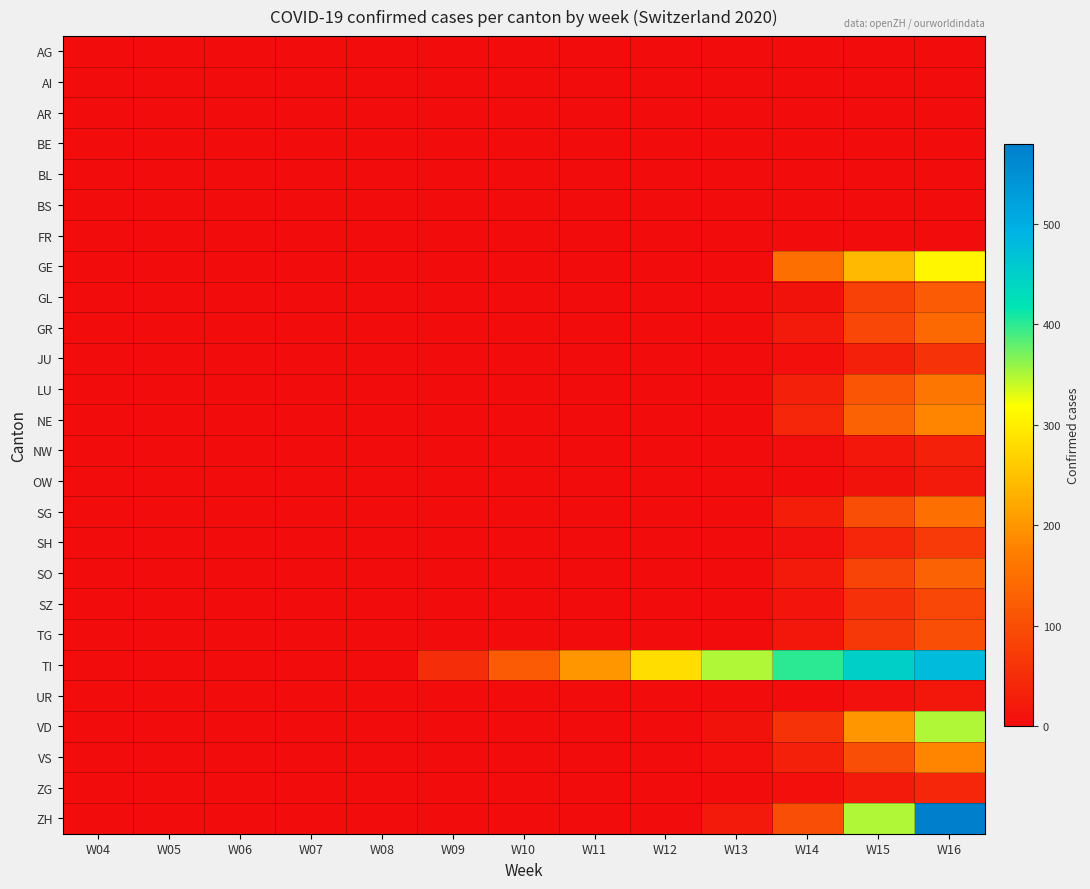

Reading left to right, extract all data points from this chart.

AG: W04=0	W05=0	W06=0	W07=0	W08=0	W09=0	W10=0	W11=0	W12=0	W13=0	W14=0	W15=0	W16=0
AI: W04=0	W05=0	W06=0	W07=0	W08=0	W09=0	W10=0	W11=0	W12=0	W13=0	W14=0	W15=0	W16=0
AR: W04=0	W05=0	W06=0	W07=0	W08=0	W09=0	W10=0	W11=0	W12=0	W13=0	W14=0	W15=0	W16=0
BE: W04=0	W05=0	W06=0	W07=0	W08=0	W09=0	W10=0	W11=0	W12=0	W13=0	W14=0	W15=0	W16=0
BL: W04=0	W05=0	W06=0	W07=0	W08=0	W09=0	W10=0	W11=0	W12=0	W13=0	W14=0	W15=0	W16=0
BS: W04=0	W05=0	W06=0	W07=0	W08=0	W09=0	W10=0	W11=0	W12=0	W13=0	W14=0	W15=0	W16=0
FR: W04=0	W05=0	W06=0	W07=0	W08=0	W09=0	W10=0	W11=0	W12=0	W13=0	W14=0	W15=0	W16=0
GE: W04=0	W05=0	W06=0	W07=0	W08=0	W09=0	W10=0	W11=0	W12=0	W13=0	W14=150	W15=240	W16=310
GL: W04=0	W05=0	W06=0	W07=0	W08=0	W09=0	W10=0	W11=0	W12=0	W13=0	W14=10	W15=80	W16=120
GR: W04=0	W05=0	W06=0	W07=0	W08=0	W09=0	W10=0	W11=0	W12=0	W13=0	W14=20	W15=90	W16=140
JU: W04=0	W05=0	W06=0	W07=0	W08=0	W09=0	W10=0	W11=0	W12=0	W13=0	W14=5	W15=30	W16=60
LU: W04=0	W05=0	W06=0	W07=0	W08=0	W09=0	W10=0	W11=0	W12=0	W13=0	W14=30	W15=110	W16=160
NE: W04=0	W05=0	W06=0	W07=0	W08=0	W09=0	W10=0	W11=0	W12=0	W13=0	W14=40	W15=130	W16=180
NW: W04=0	W05=0	W06=0	W07=0	W08=0	W09=0	W10=0	W11=0	W12=0	W13=0	W14=3	W15=15	W16=30
OW: W04=0	W05=0	W06=0	W07=0	W08=0	W09=0	W10=0	W11=0	W12=0	W13=0	W14=2	W15=10	W16=20
SG: W04=0	W05=0	W06=0	W07=0	W08=0	W09=0	W10=0	W11=0	W12=0	W13=0	W14=25	W15=100	W16=150
SH: W04=0	W05=0	W06=0	W07=0	W08=0	W09=0	W10=0	W11=0	W12=0	W13=0	W14=8	W15=40	W16=70
SO: W04=0	W05=0	W06=0	W07=0	W08=0	W09=0	W10=0	W11=0	W12=0	W13=0	W14=20	W15=85	W16=130
SZ: W04=0	W05=0	W06=0	W07=0	W08=0	W09=0	W10=0	W11=0	W12=0	W13=0	W14=12	W15=55	W16=90
TG: W04=0	W05=0	W06=0	W07=0	W08=0	W09=0	W10=0	W11=0	W12=0	W13=0	W14=15	W15=65	W16=100
TI: W04=0	W05=0	W06=0	W07=0	W08=0	W09=50	W10=120	W11=200	W12=280	W13=350	W14=400	W15=450	W16=480
UR: W04=0	W05=0	W06=0	W07=0	W08=0	W09=0	W10=0	W11=0	W12=0	W13=0	W14=2	W15=8	W16=15
VD: W04=0	W05=0	W06=0	W07=0	W08=0	W09=0	W10=0	W11=0	W12=0	W13=10	W14=60	W15=200	W16=350
VS: W04=0	W05=0	W06=0	W07=0	W08=0	W09=0	W10=0	W11=0	W12=0	W13=5	W14=30	W15=100	W16=180
ZG: W04=0	W05=0	W06=0	W07=0	W08=0	W09=0	W10=0	W11=0	W12=0	W13=0	W14=5	W15=20	W16=40
ZH: W04=0	W05=0	W06=0	W07=0	W08=0	W09=0	W10=0	W11=0	W12=0	W13=20	W14=100	W15=350	W16=580